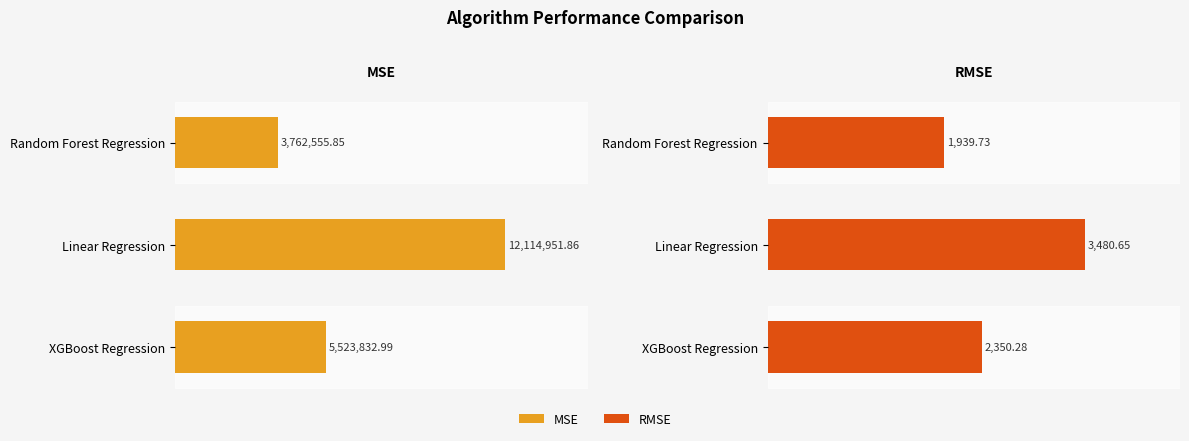

What is the smallest value displayed?

1939.7